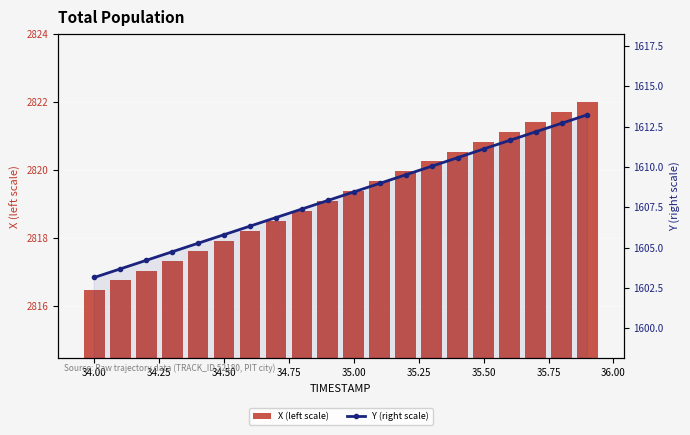

What is the highest value of the X (left scale) series?

2822.0